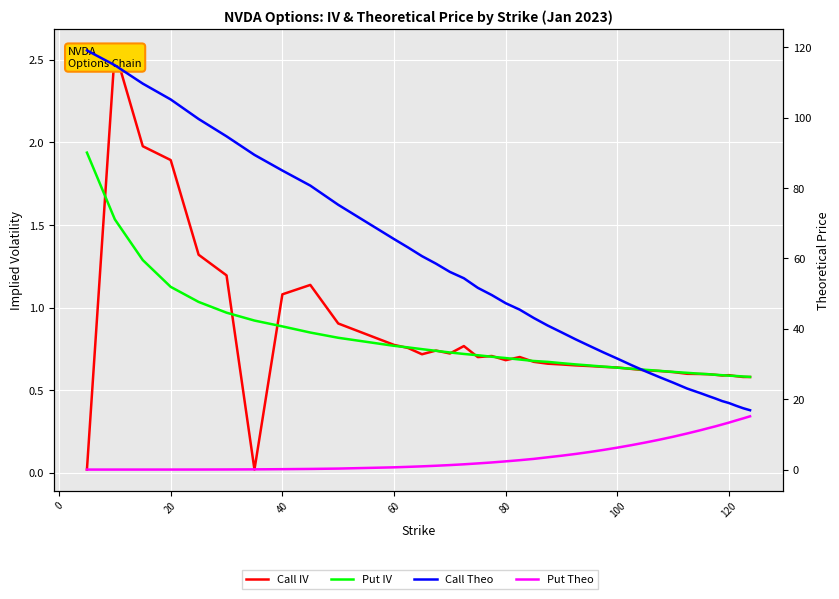

True or false: Call Theo has more than 2 points higher than both neighbors.

False